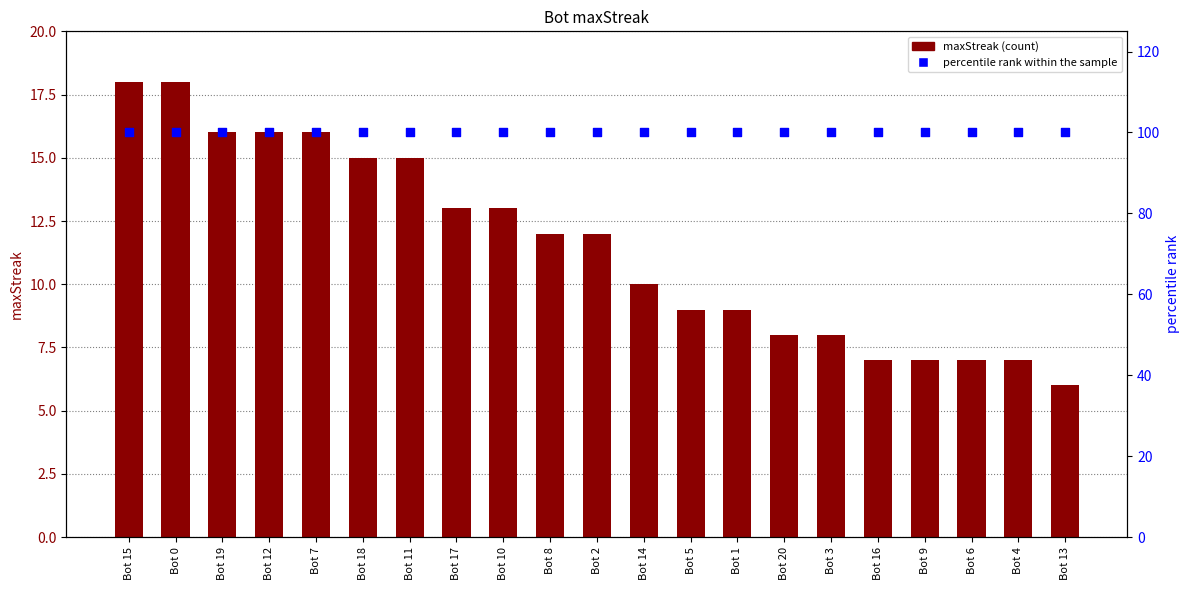

Which series contains the highest Y value?

percentile rank within the sample